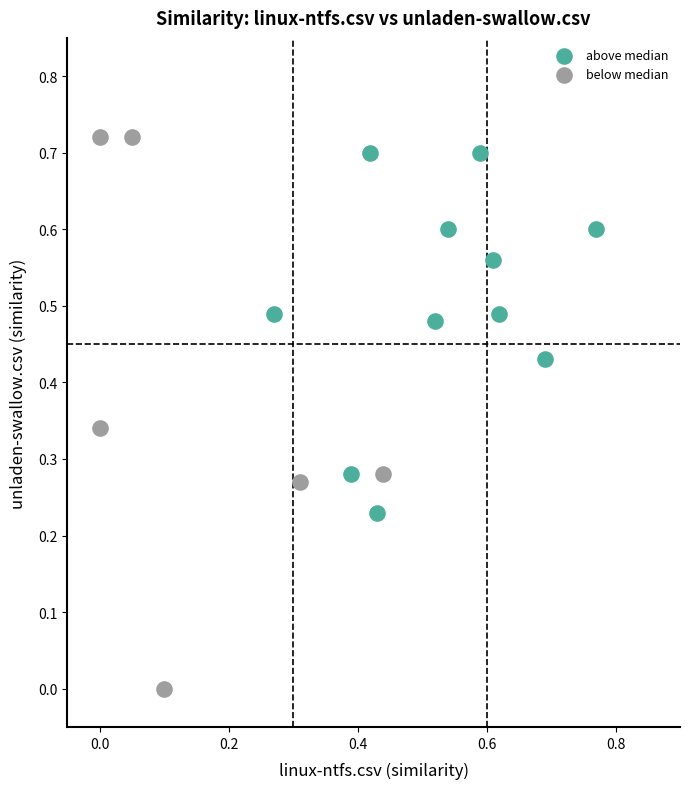

Which series has the widest spread of Y values?

below median